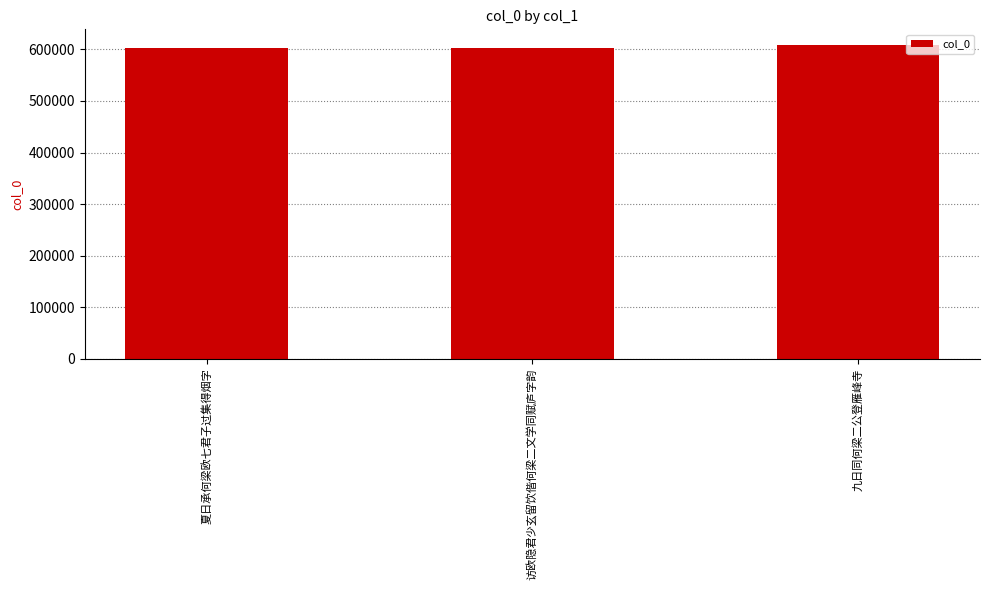

How many categories are shown in the chart?

3